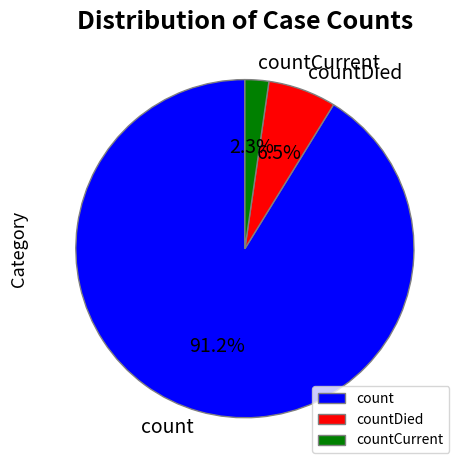

How many segments does this pie chart have?

3